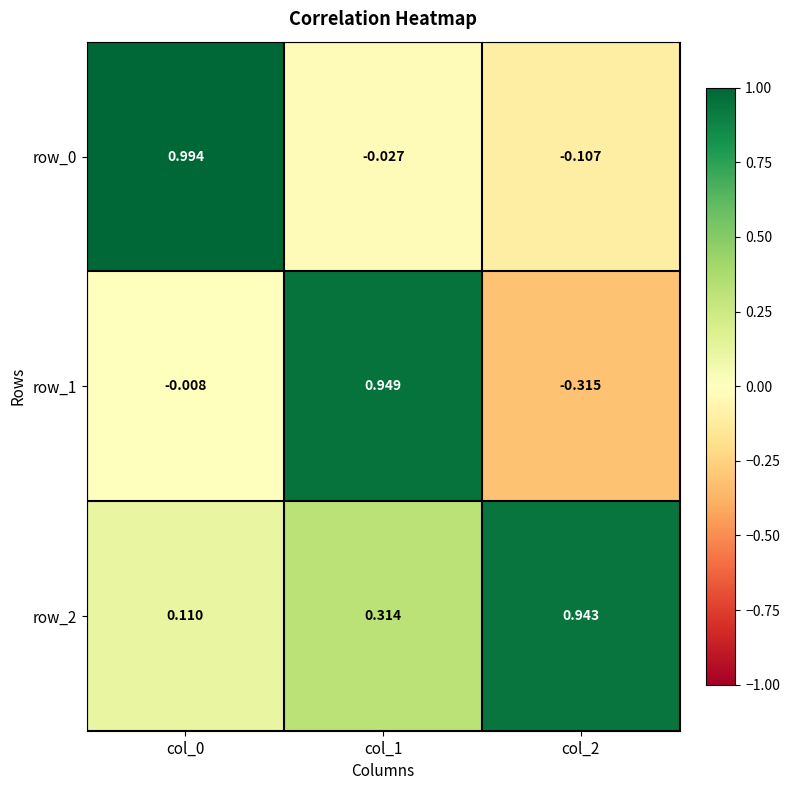

Is the value of row_1 at col_2 greater than the value of row_2 at col_2?

No